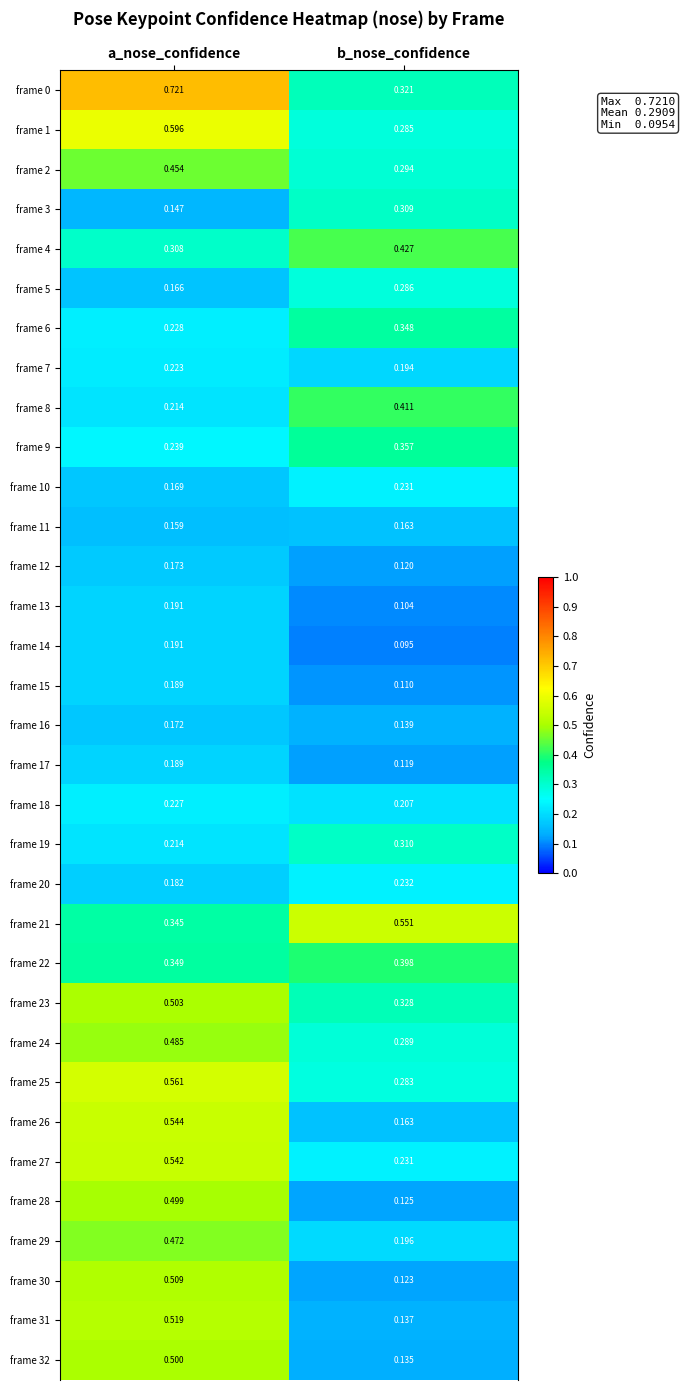

At which label does frame 6 reach its minimum?

a_nose_confidence